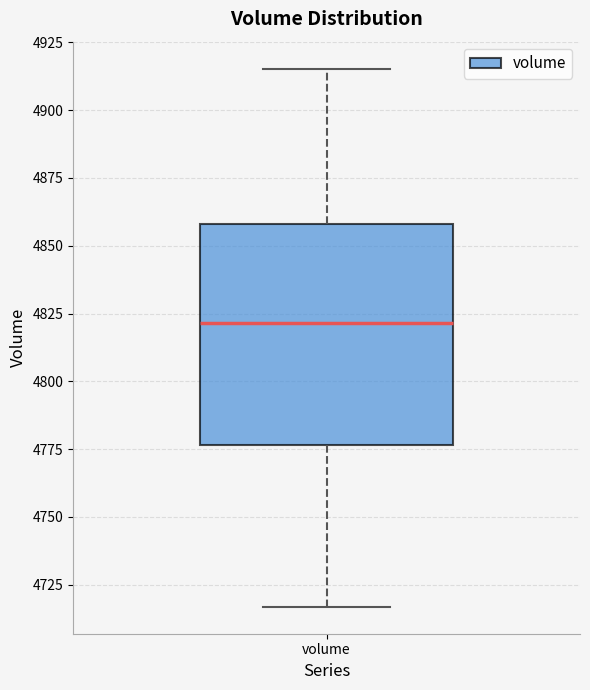

Transcribe this box plot: give where the median line is, the range the box spans, and where the two whiskers end, as read against the y-axis. The values are not printed on the chart, so give them approximately, as read against the axis.

median 4820, box 4775 to 4860, whiskers 4715 to 4915